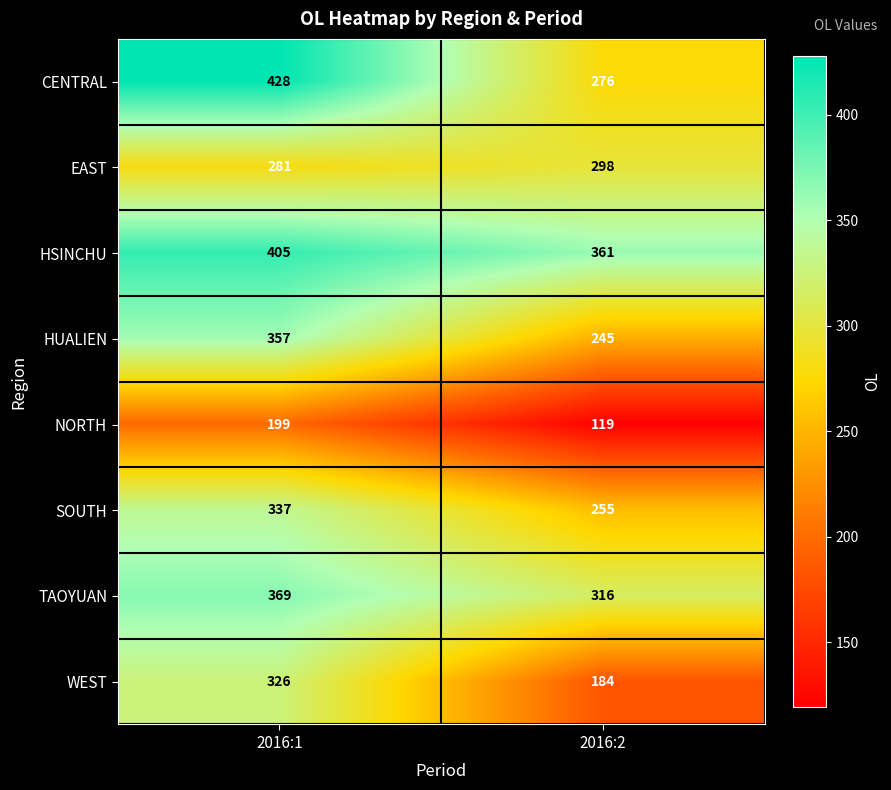

What value does the CENTRAL series have at 2016:1, to the nearest 5?

430